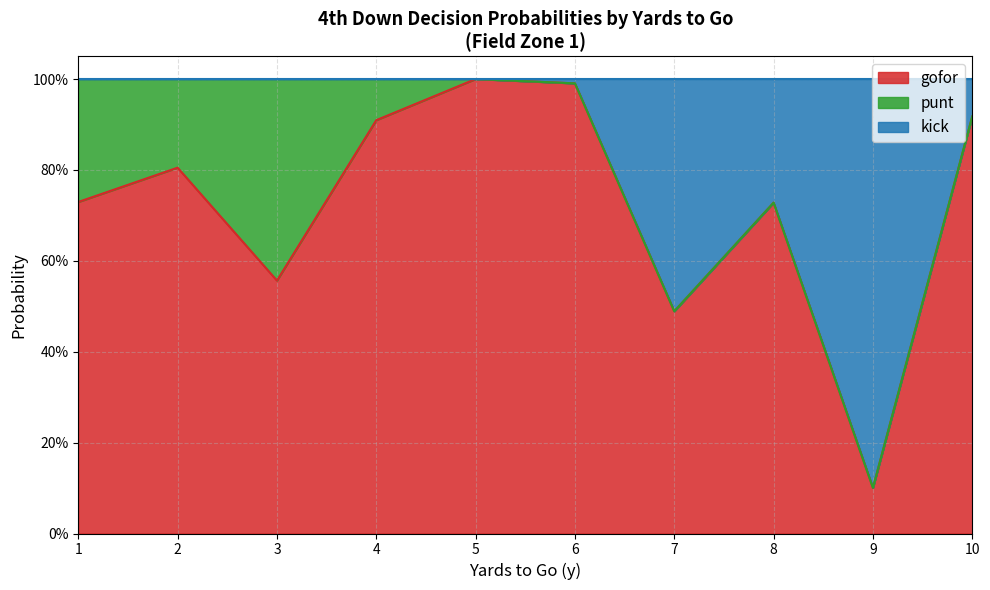

Does the chart display data point markers on the line(s)?

No